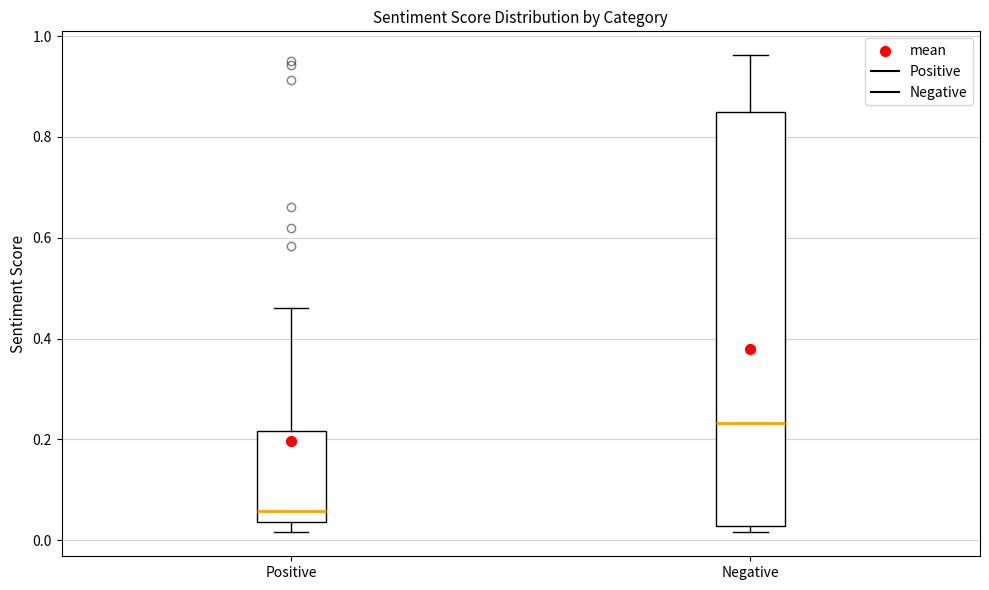

Which box's median line is the lowest?

Positive